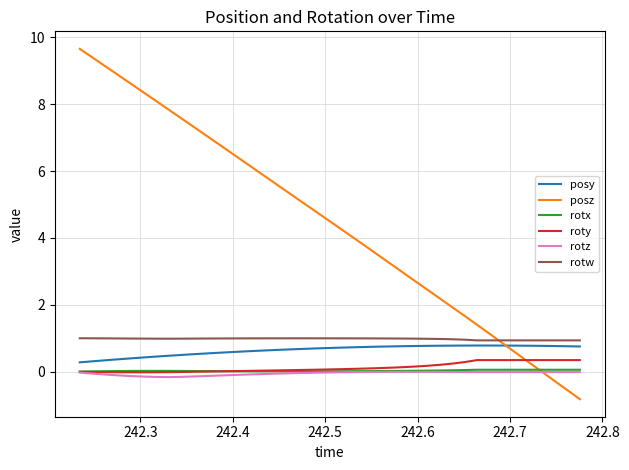

Which series has the largest total across all categories?

posz